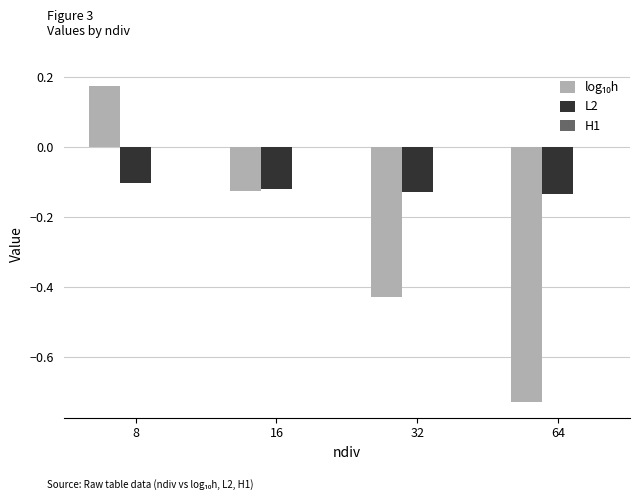

True or false: L2 has a value of -0.2 at 8.

False